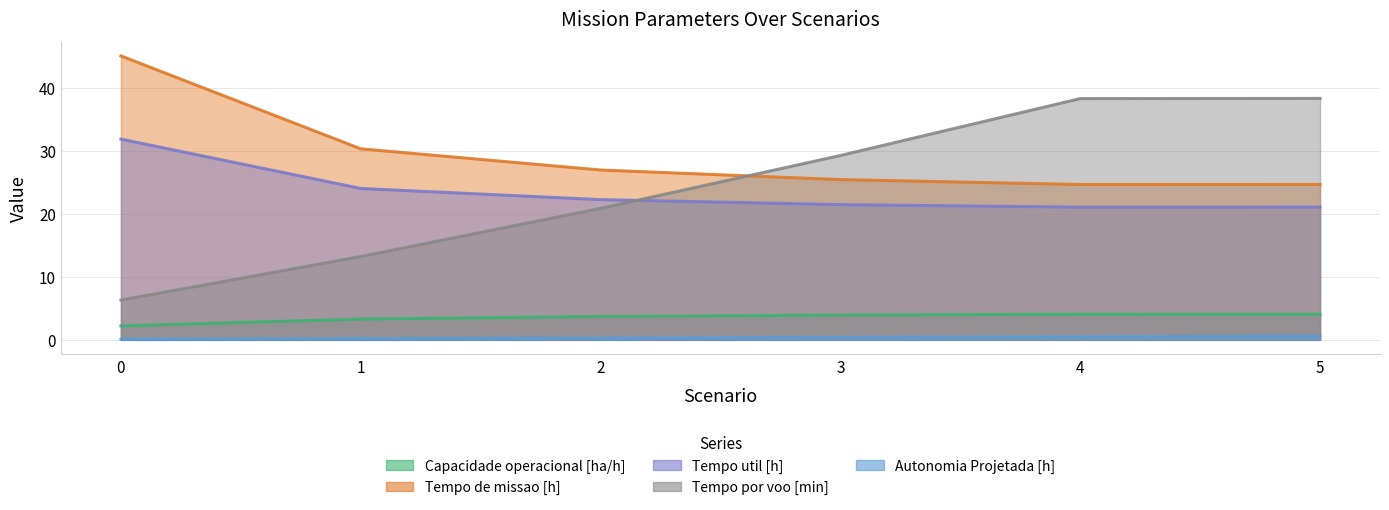

Which has a higher value, 5 or 3?

5